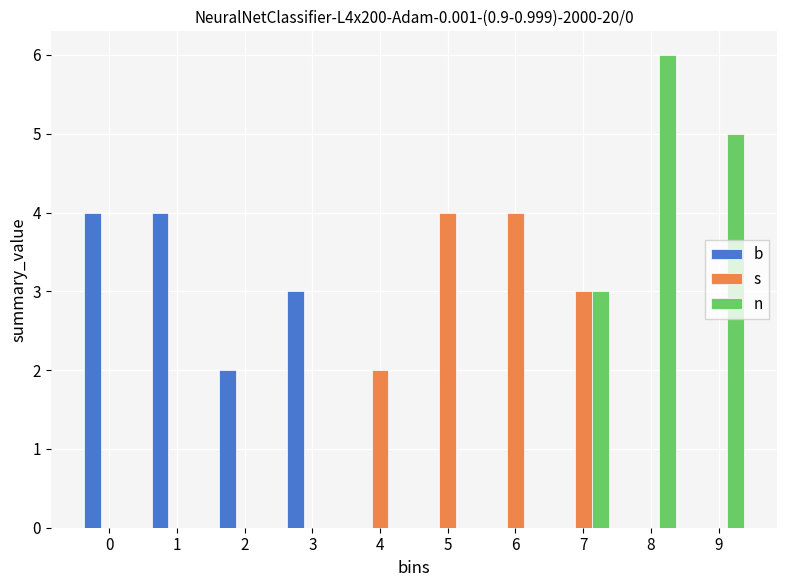

Reading left to right, transcribe all the data shown in this chart.

b: 0=4	1=4	2=2	3=3	4=0	5=0	6=0	7=0	8=0	9=0
s: 0=0	1=0	2=0	3=0	4=2	5=4	6=4	7=3	8=0	9=0
n: 0=0	1=0	2=0	3=0	4=0	5=0	6=0	7=3	8=6	9=5